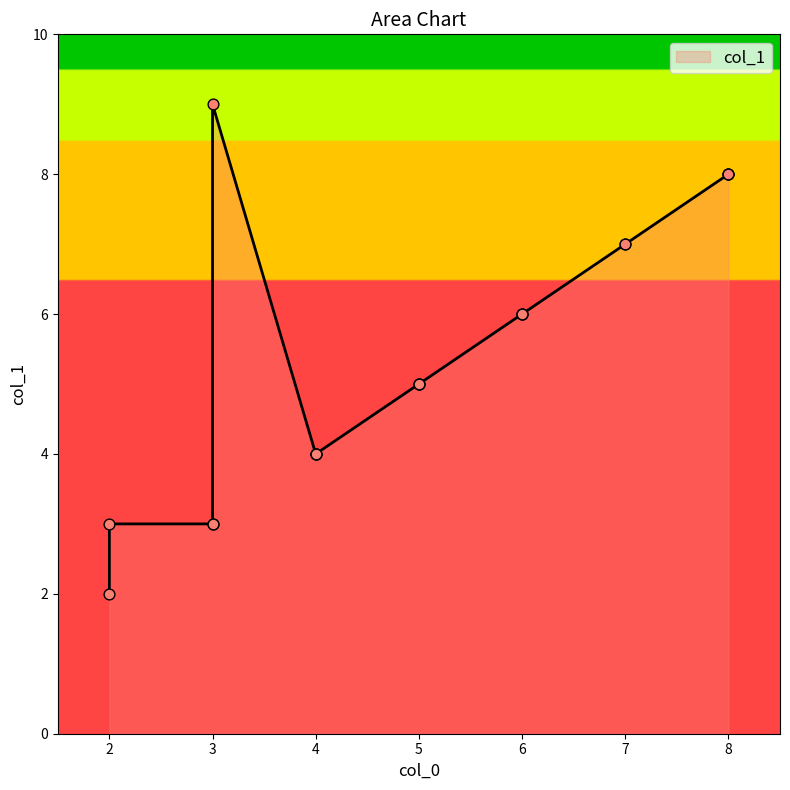

What is the change in value from 3 to 8?

+5